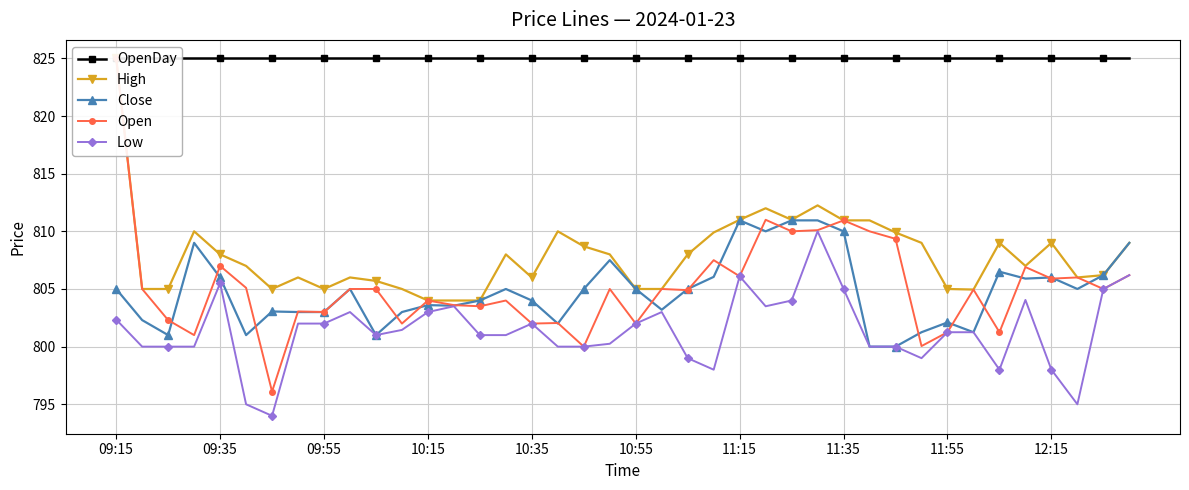

How many interior local valleys does the Open series have?

15